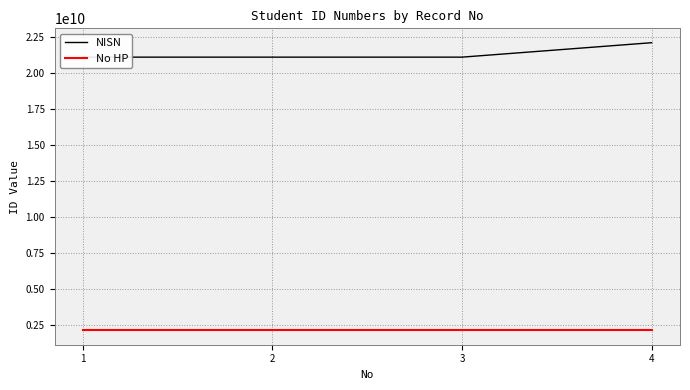

Read the NISN value at 4, to the nearest 10.

22082010020